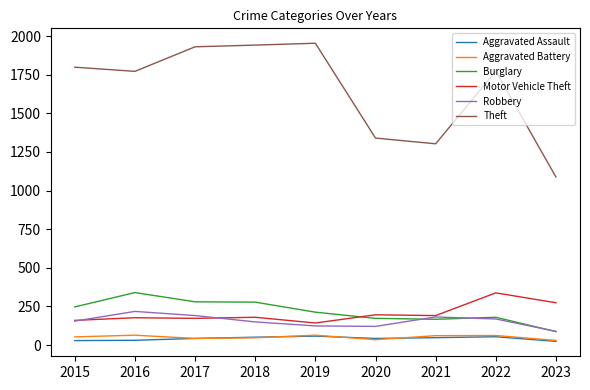

The Theft series shows 2262 at 2021. True or false?

False